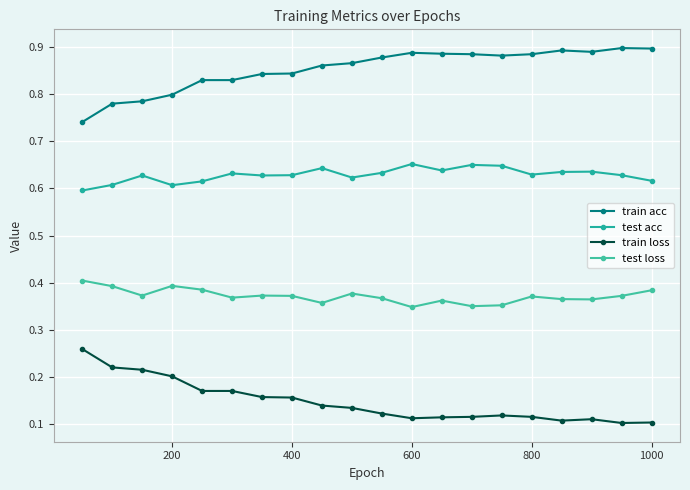

List the series in order of their overall mean, highest first.

train acc, test acc, test loss, train loss